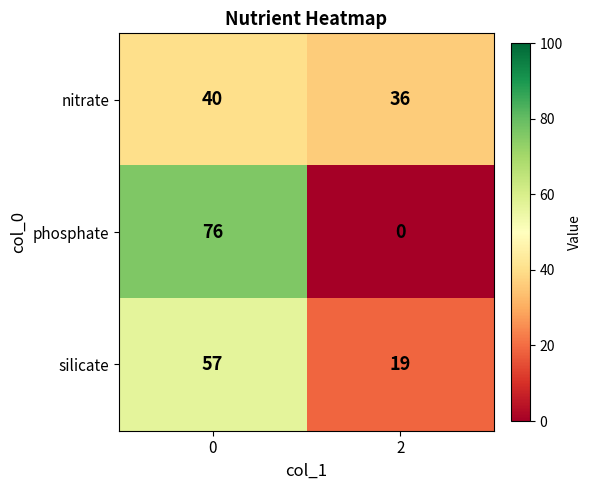

Read the phosphate value at 0, to the nearest 5.

75